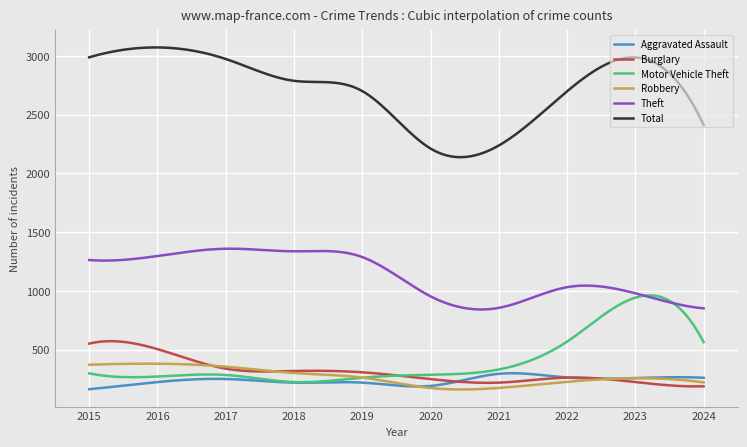

Which series has the largest range (max minus min)?

Total